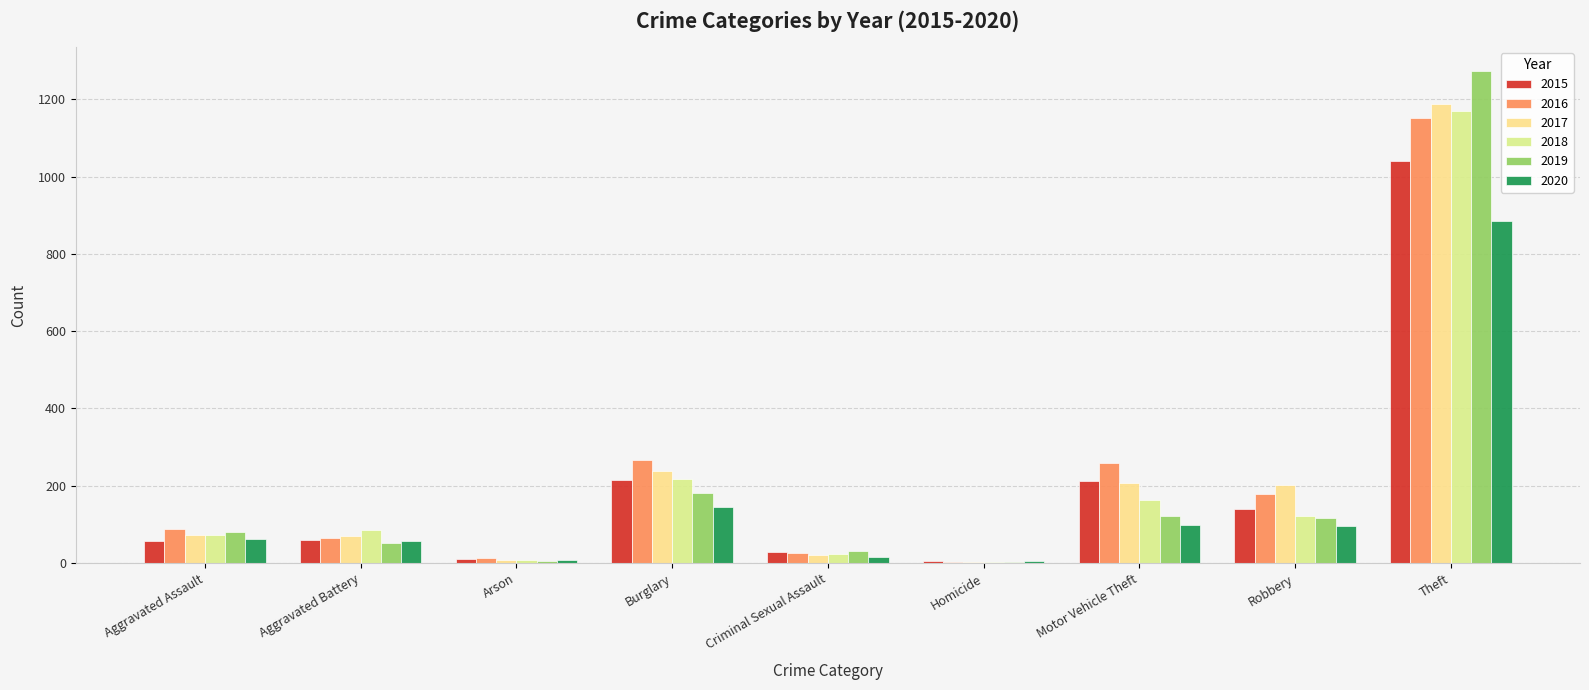

What is the value of the 2020 bar at the 9th from the left?

884